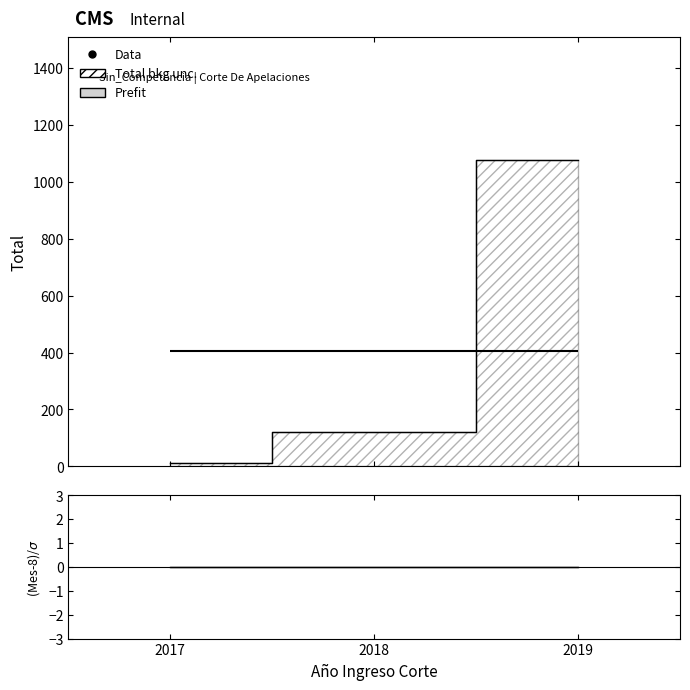

Reading left to right, extract all data points from this chart.

Total: 12	122	1078
Año: 2017	2018	2019
Mes: 8	8	8